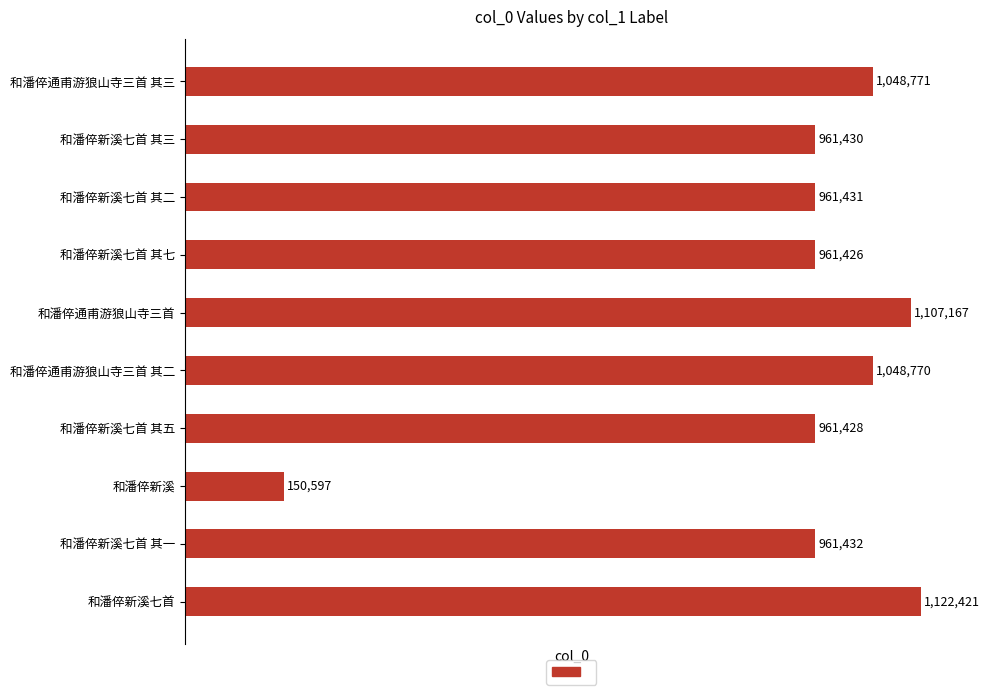

At which label is the value closest to 636509?

和潘倅新溪七首 其七